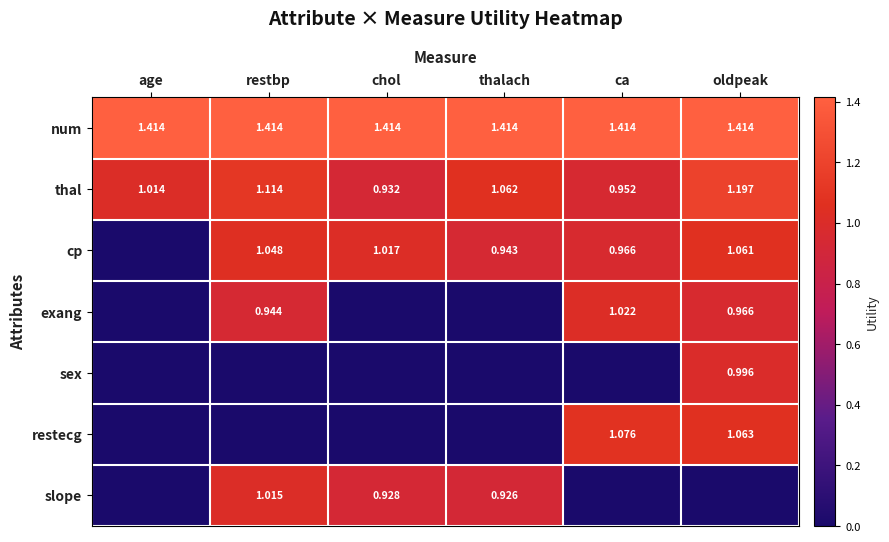

Is the value of restecg at oldpeak greater than the value of exang at ca?

Yes